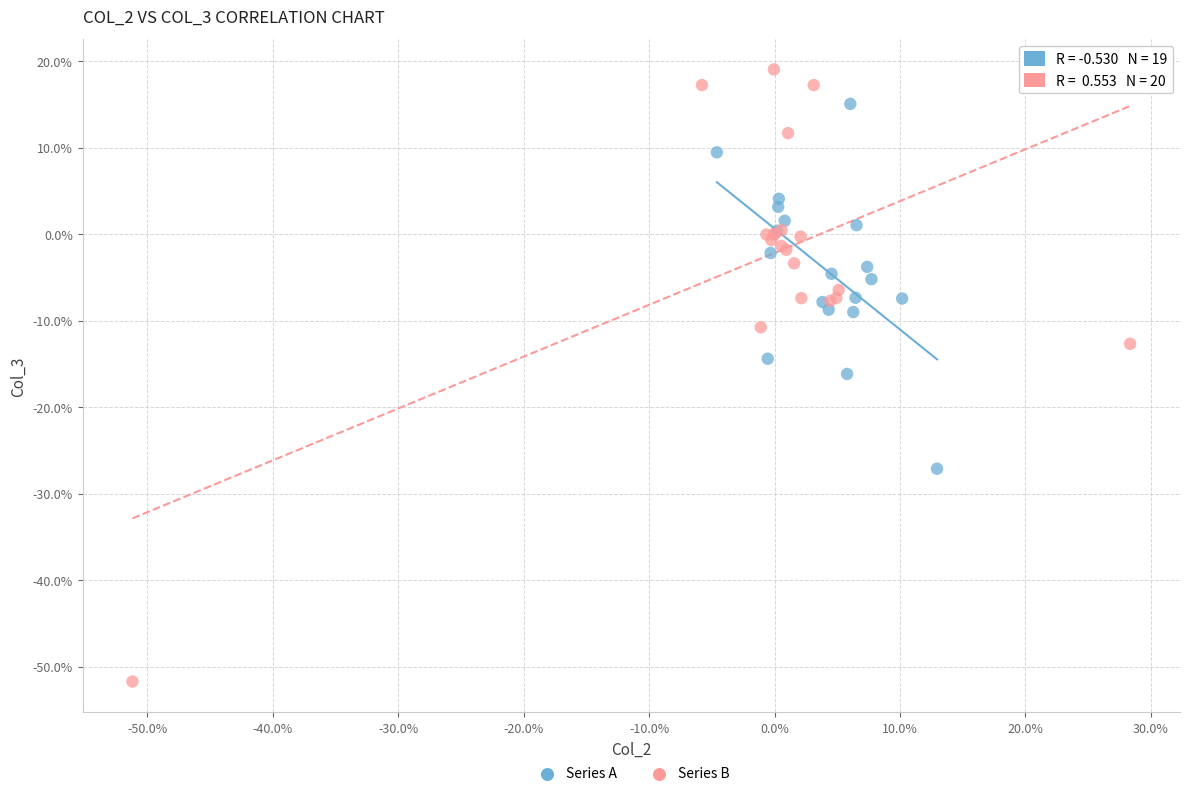

What are all the series names shown in the legend?

Series A, Series B